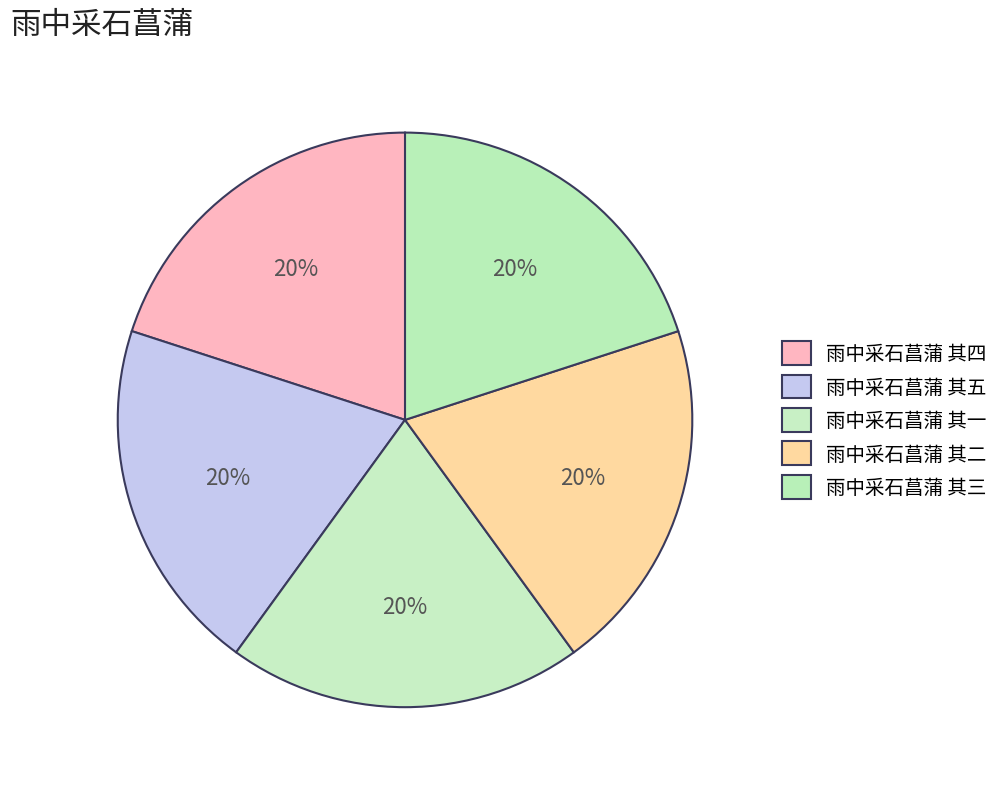

Is it true that 雨中采石菖蒲 其三 is 20% of the pie?

True